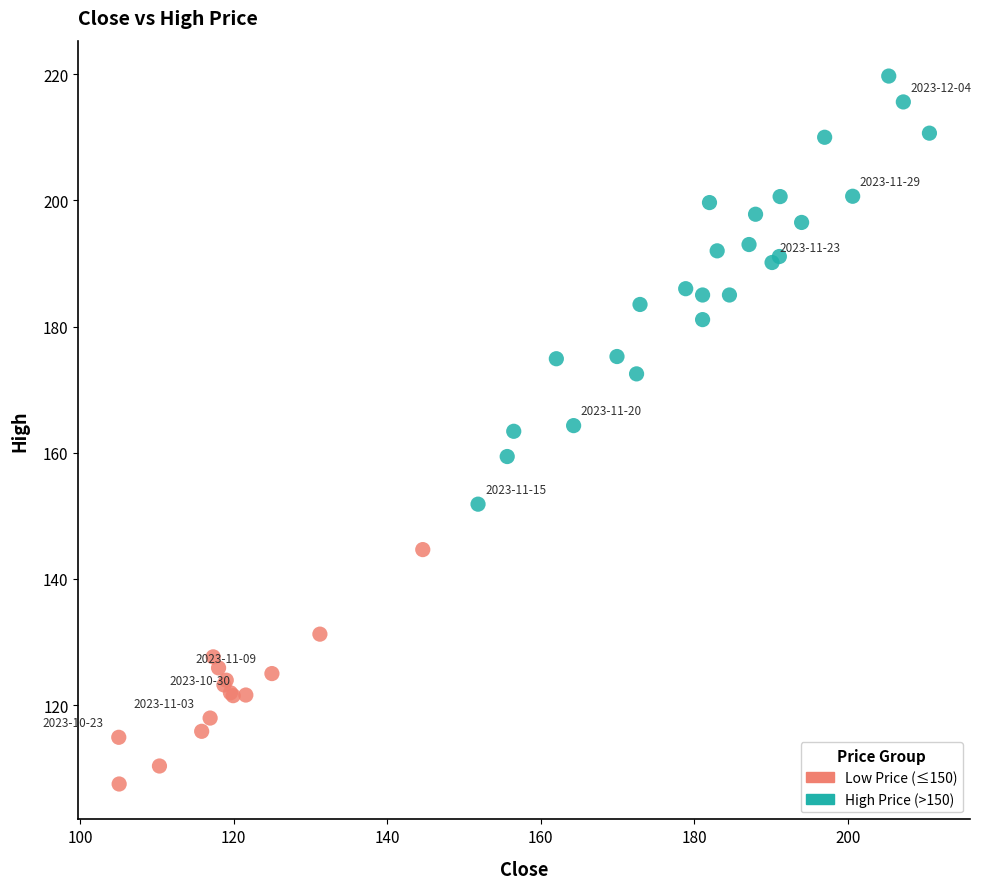

Which series contains the lowest Y value?

Low Price (≤150)